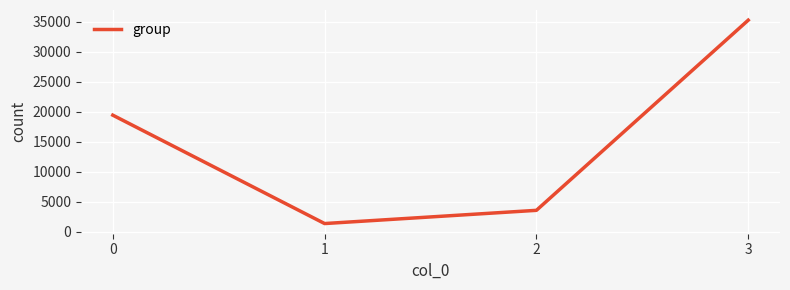

What is the sum of all values?

59479